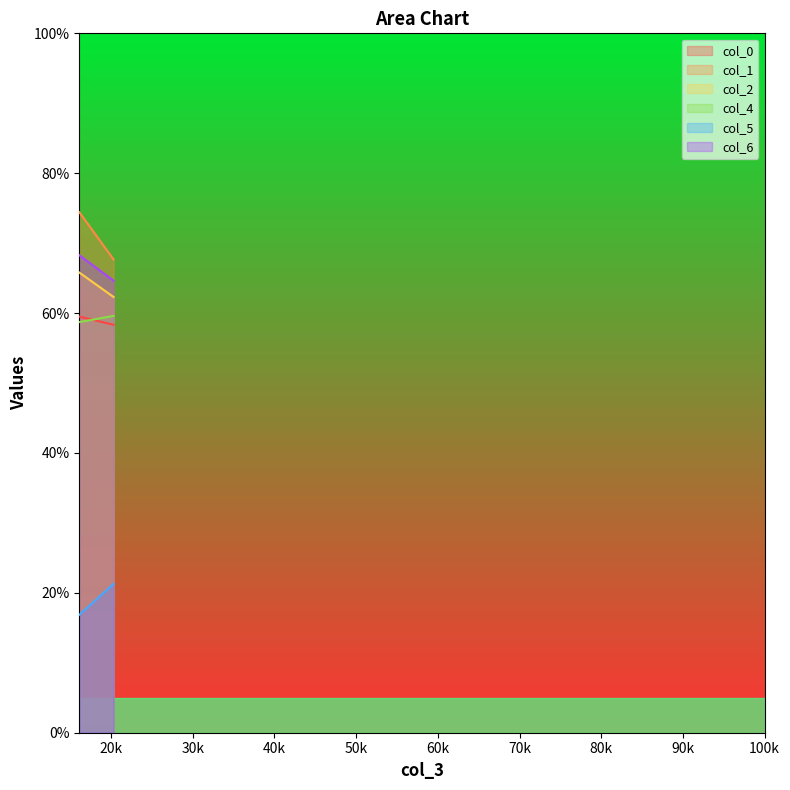

Rank the series by their maximum value, from lowest to highest.

col_5, col_0, col_4, col_2, col_6, col_1